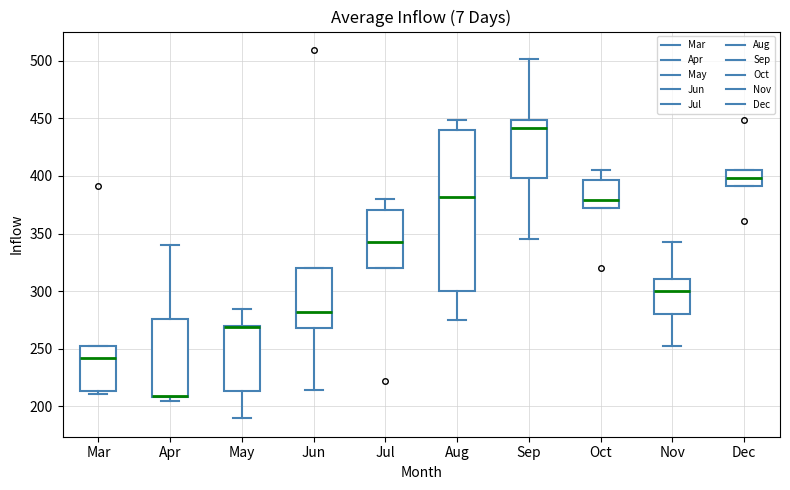

Where does the upper whisker of the box for Nov end on the y-axis? The values are not printed on the chart, so give them approximately, as read against the axis.

340